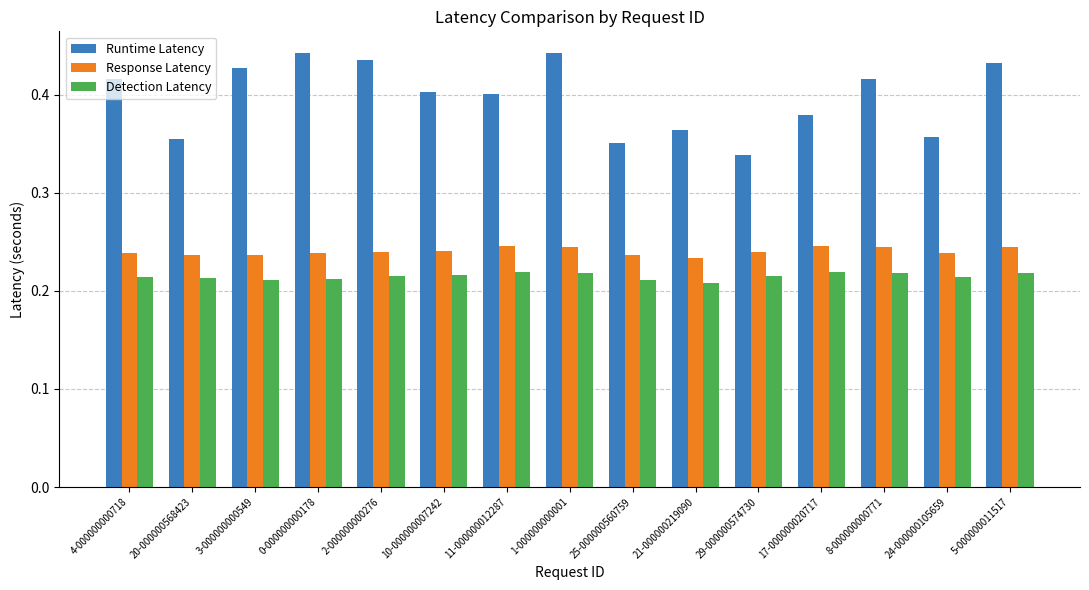

List the series in order of their peak value, highest first.

Runtime Latency, Response Latency, Detection Latency